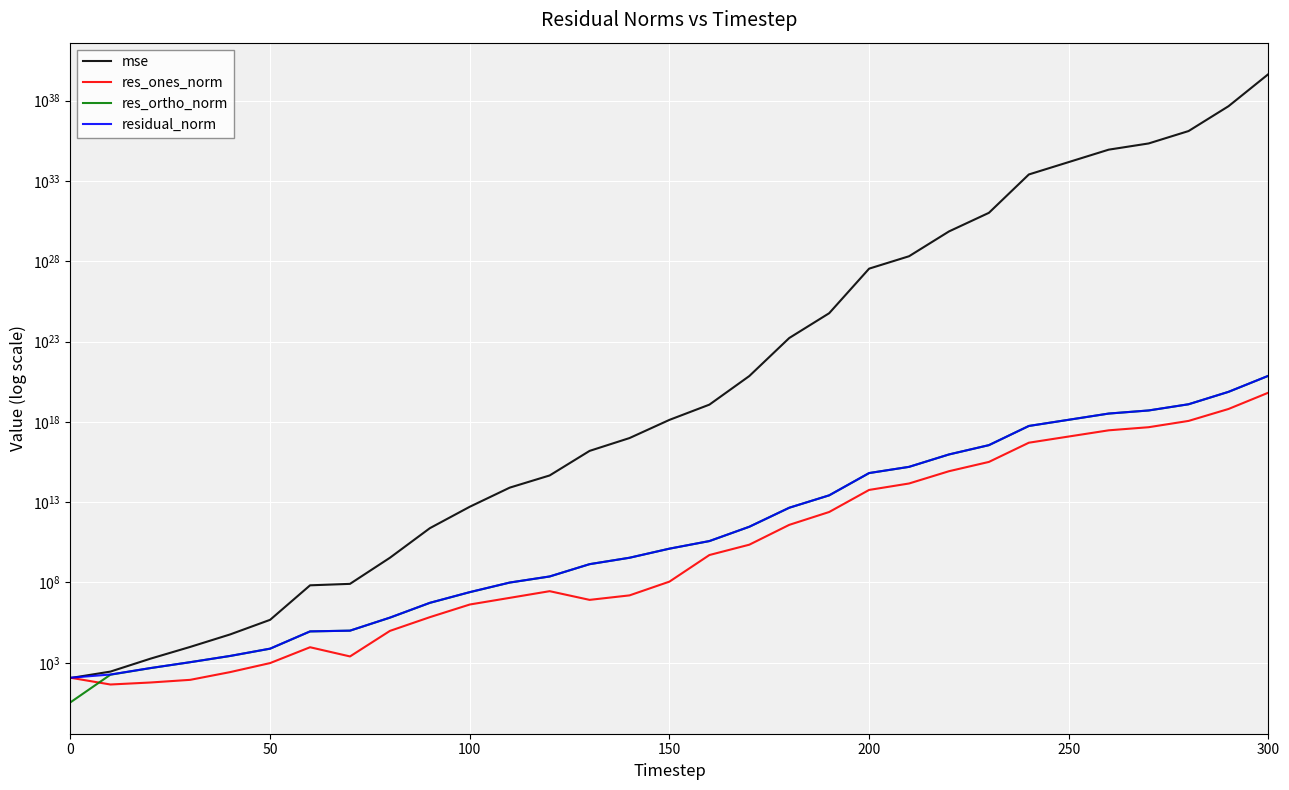

Which series has the largest range (max minus min)?

mse